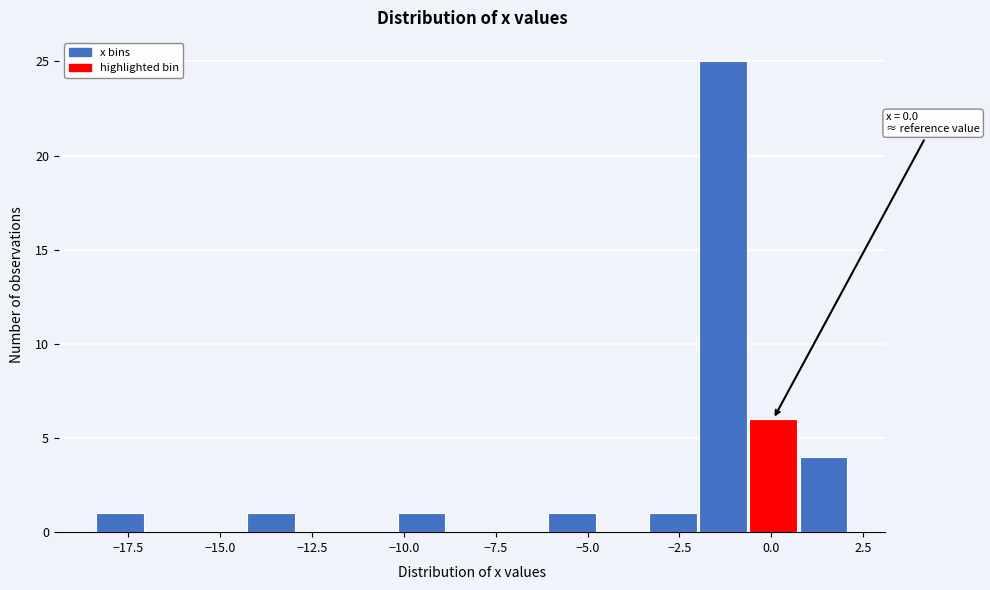

Read against the x-axis, roughly where is the centre of the tallest bar?

-1.5